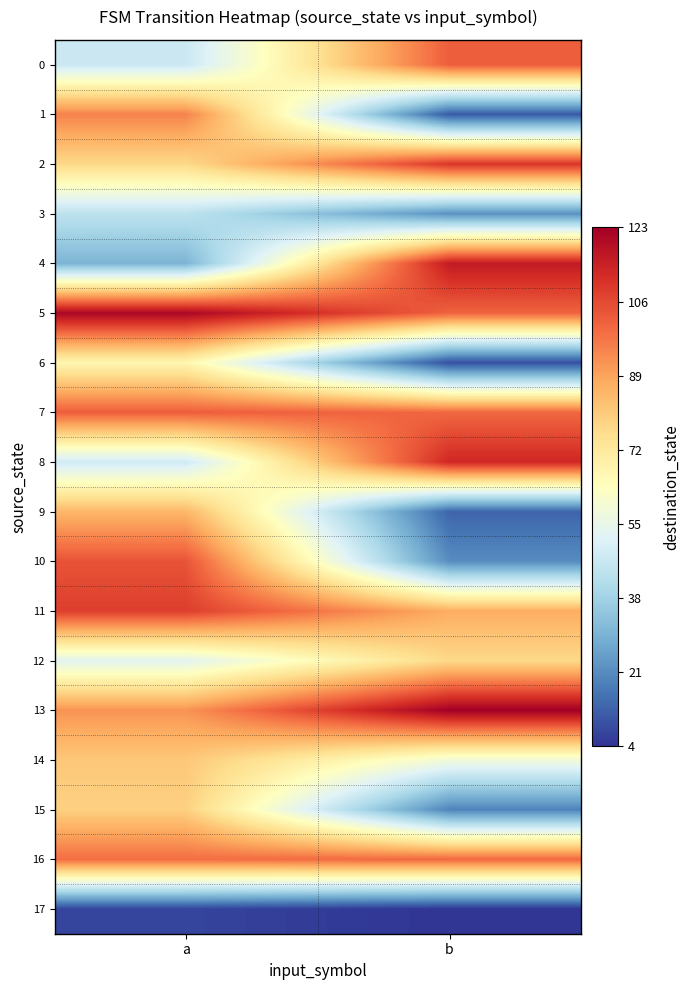

Reading right to left, what are all the values shown in this chart?

0: b=102	a=47
1: b=11	a=95
2: b=110	a=77
3: b=22	a=44
4: b=116	a=30
5: b=101	a=121
6: b=9	a=67
7: b=100	a=102
8: b=113	a=48
9: b=13	a=85
10: b=21	a=104
11: b=87	a=108
12: b=77	a=53
13: b=123	a=92
14: b=58	a=81
15: b=19	a=79
16: b=100	a=99
17: b=4	a=7